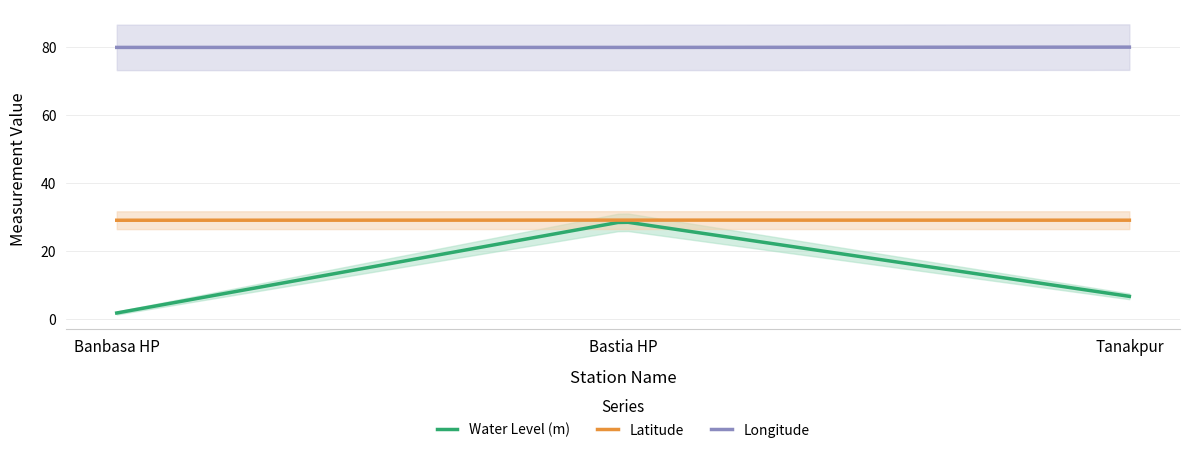

What is the value of the lat point at the 2nd from the left?

29.1